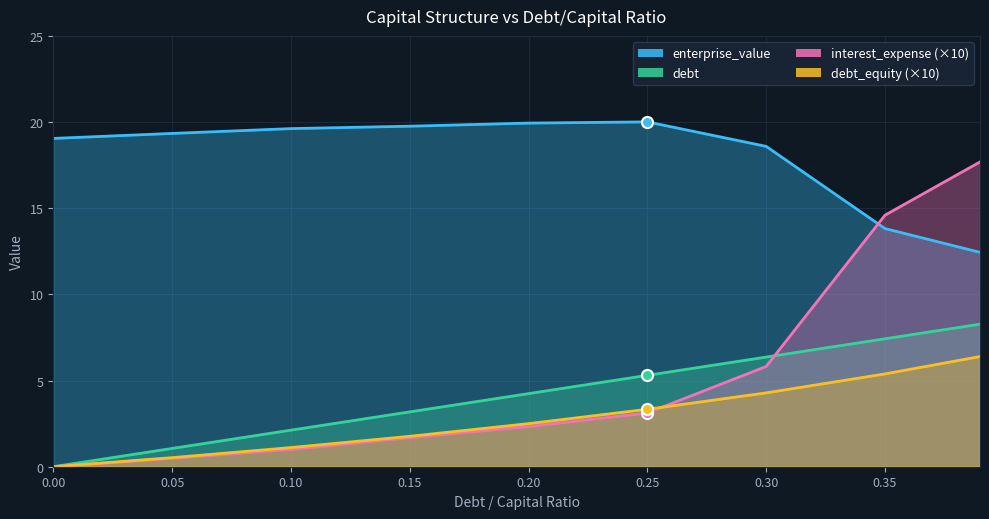

Which has a higher value, 0.15 or 0.35?

0.15